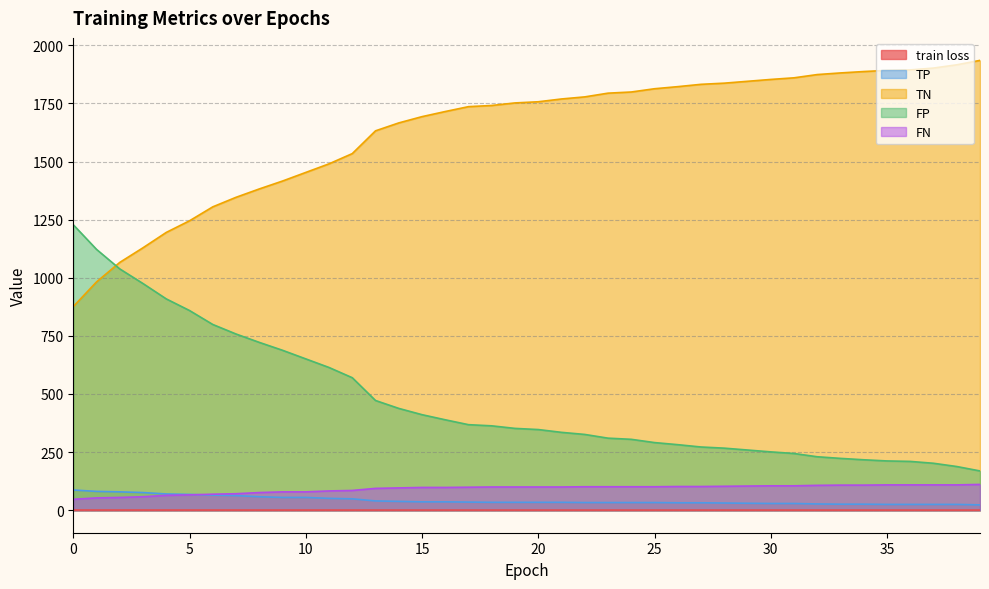

Is it true that TP equals 34.0 at 19?

True